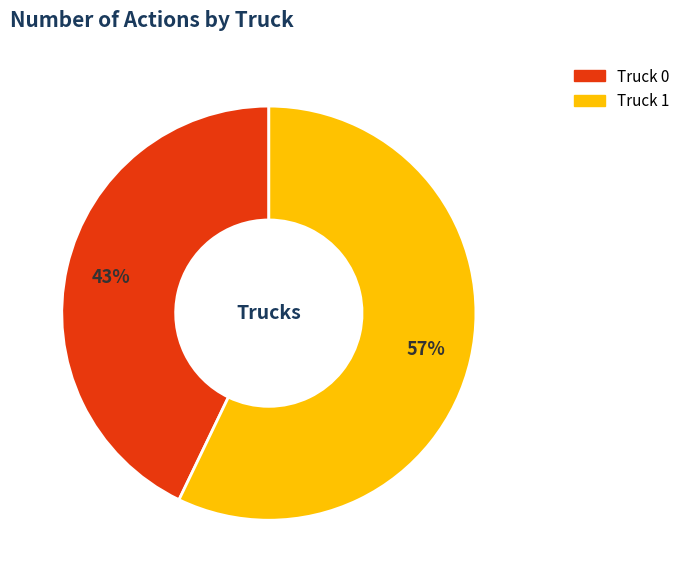

To the nearest percent, what percentage of the pie is Truck 0?

43%